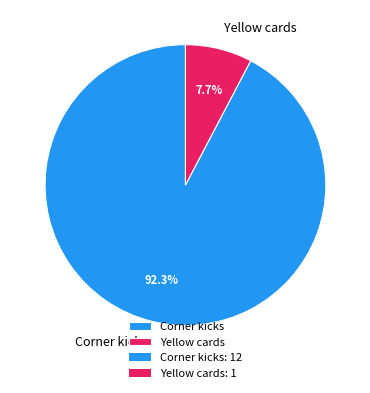

To the nearest percent, what is the combined percentage of Corner kicks and Yellow cards?

100%